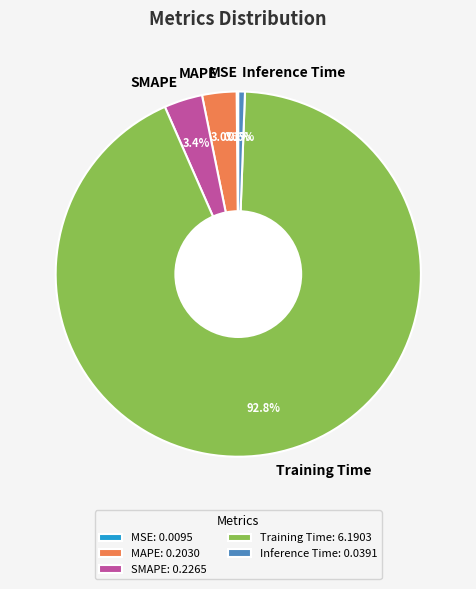

Which has a higher value, Training Time or SMAPE?

Training Time